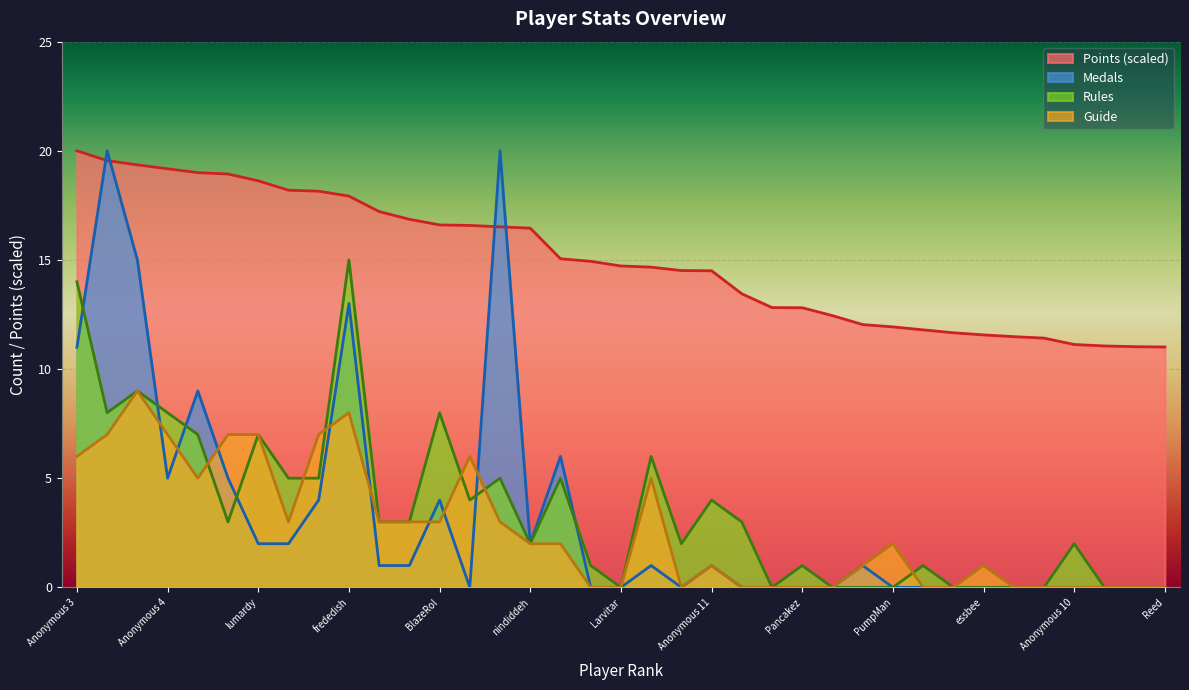

At how many categories does at least one series exceed 14?

22